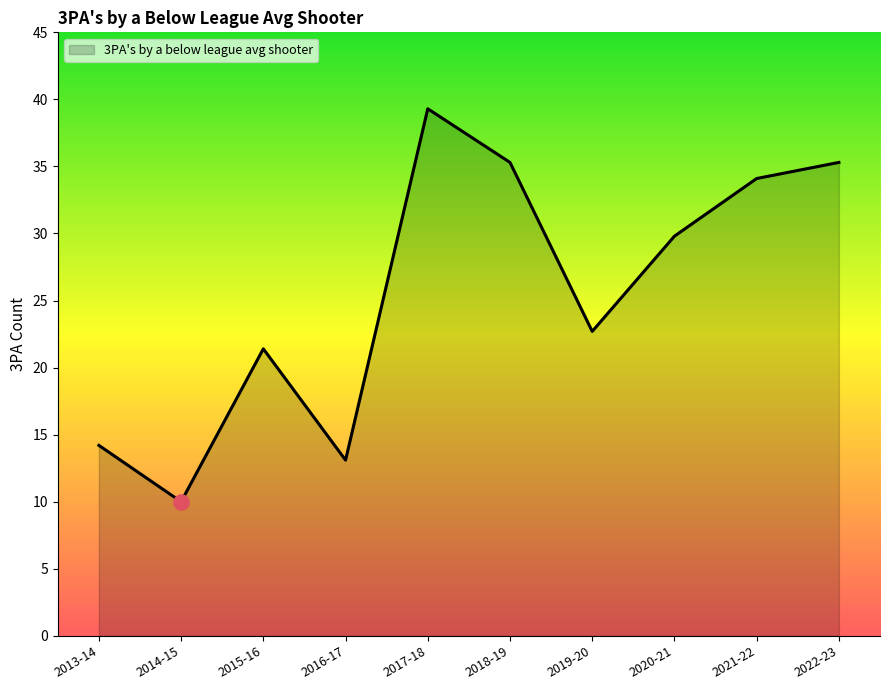

What is the change in value from 2021-22 to 2022-23?

+1.2